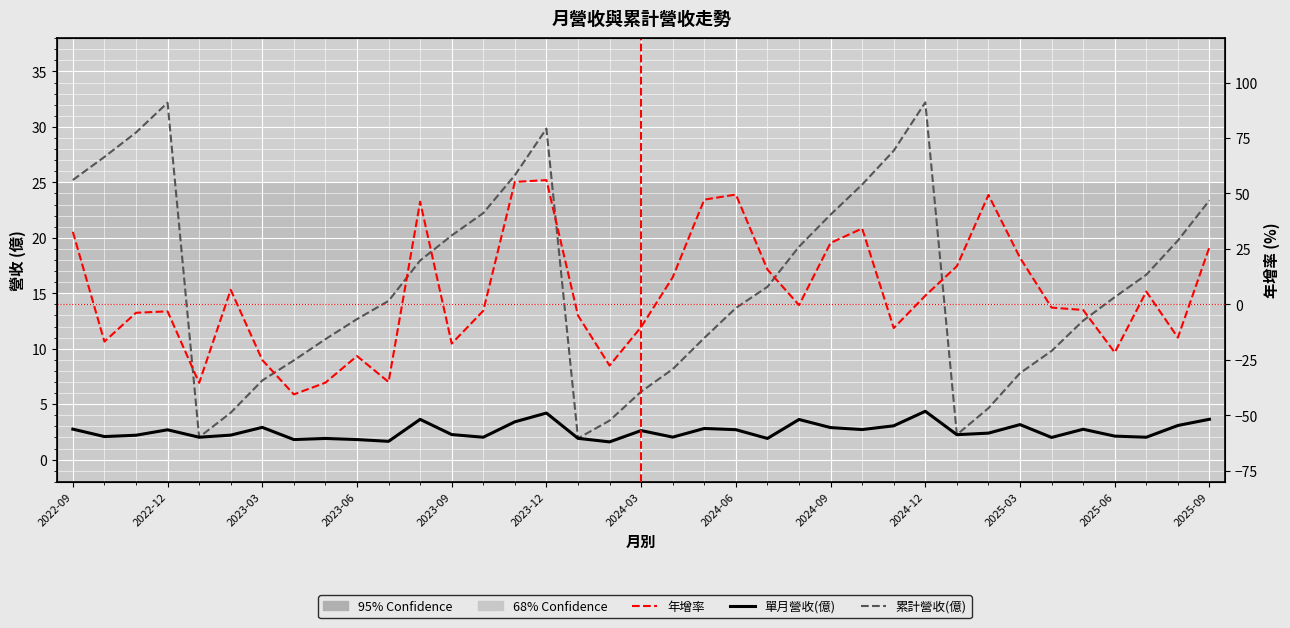

The 單月營收(億) series shows 0.9 at 28. True or false?

False